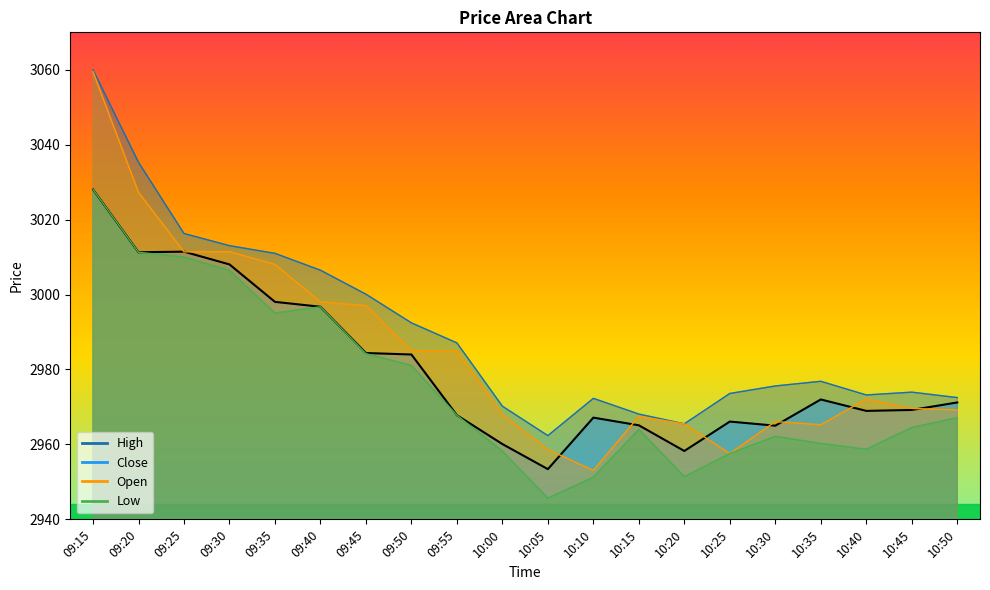

List the series in order of their overall mean, lowest first.

Low, Close, Open, High